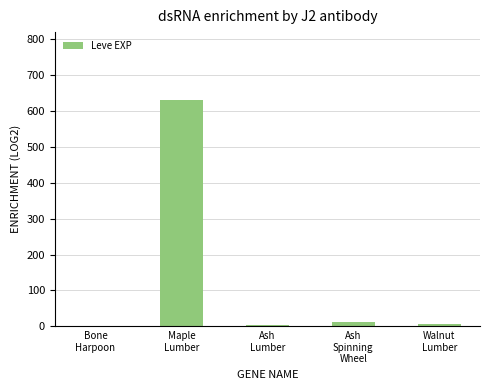

At which label does the data first exceed 8?

Maple
Lumber